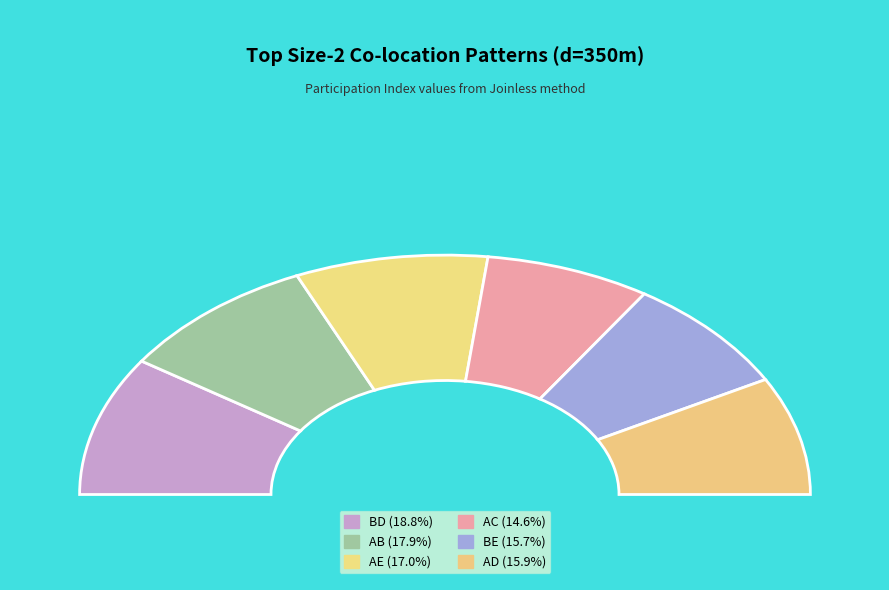

Which category has the biggest portion of the pie?

BD